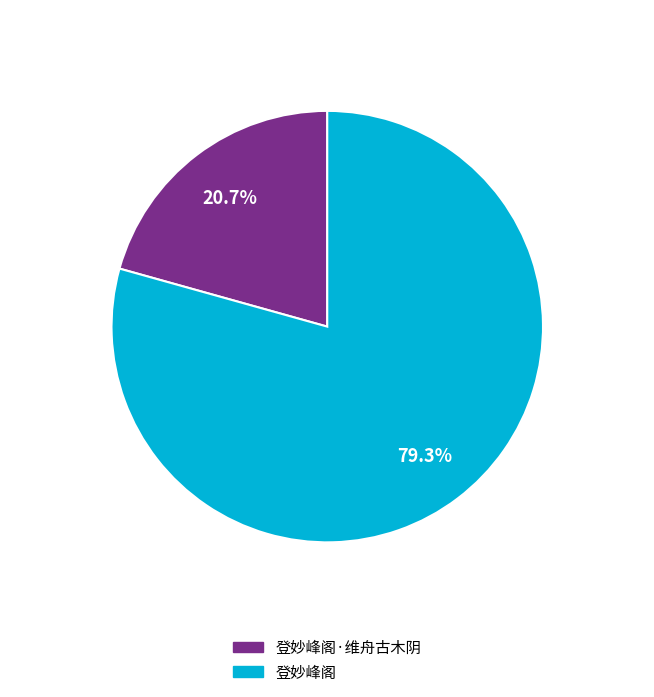

Is it true that 登妙峰阁 is 88% of the pie?

False